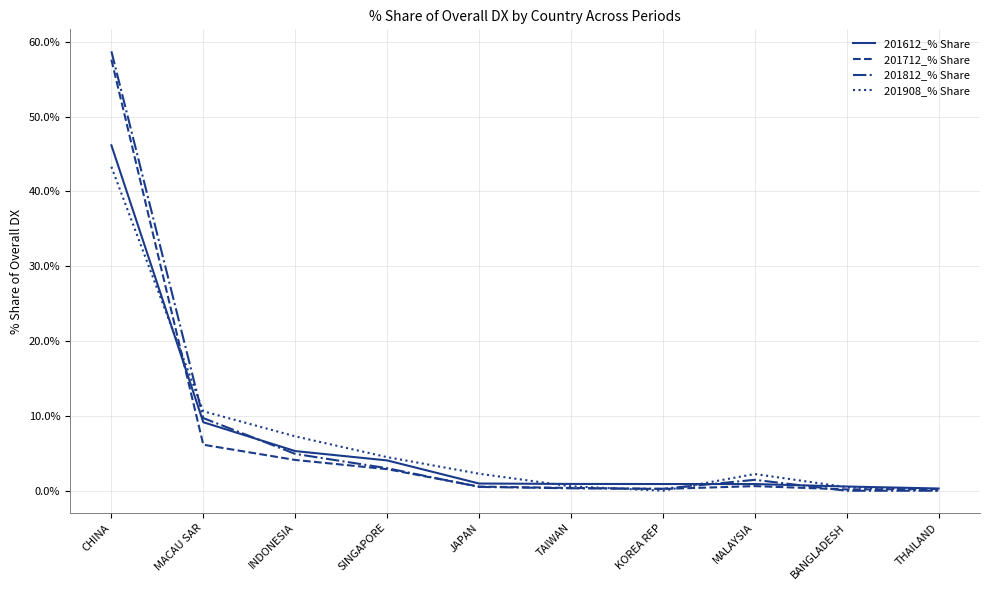

Where is the first local maximum for 201908_% Share?

MALAYSIA